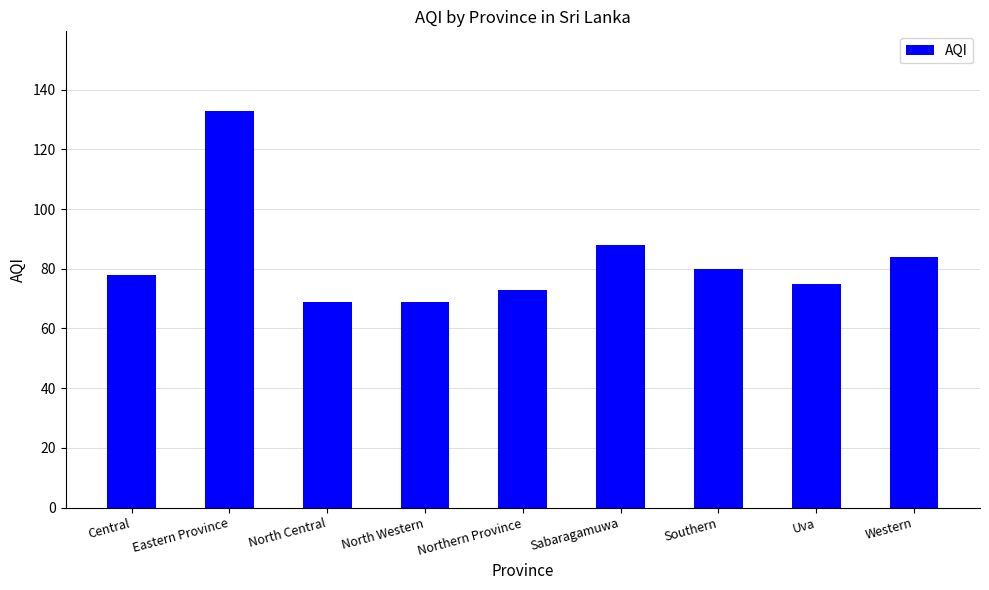

Between North Central and Northern Province, which is larger?

Northern Province